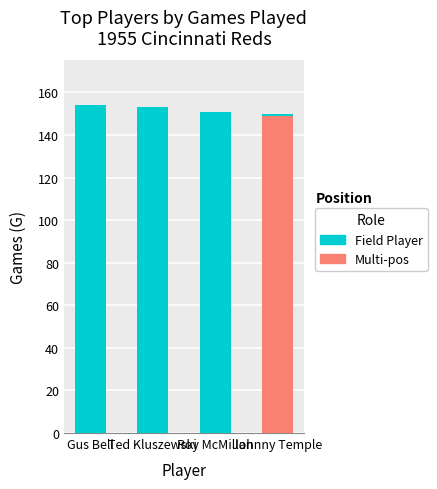

At which category is the sum across all series the highest?

Gus Bell